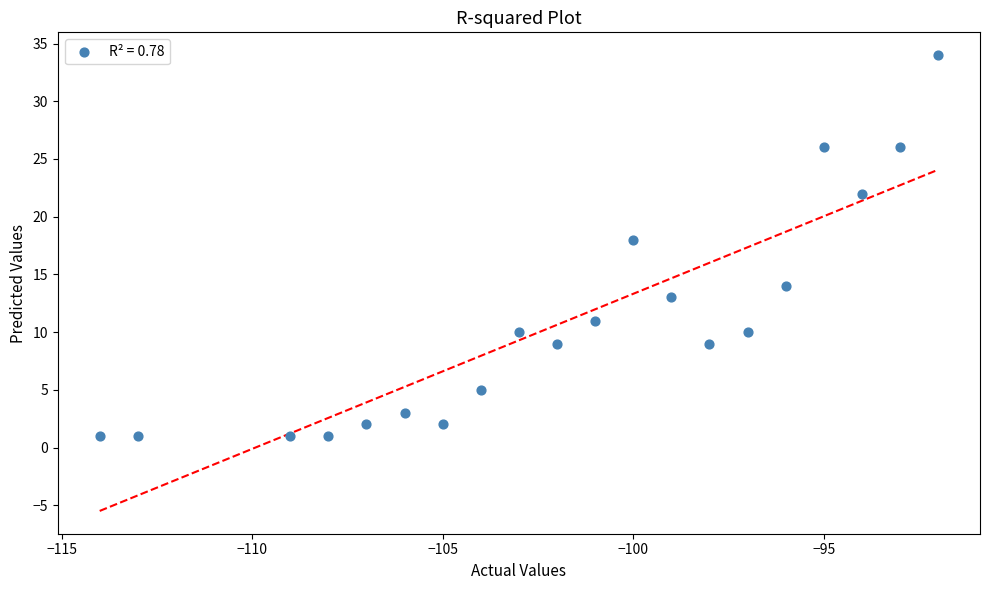

What Y value in the scatter plot is closest to 17?

18